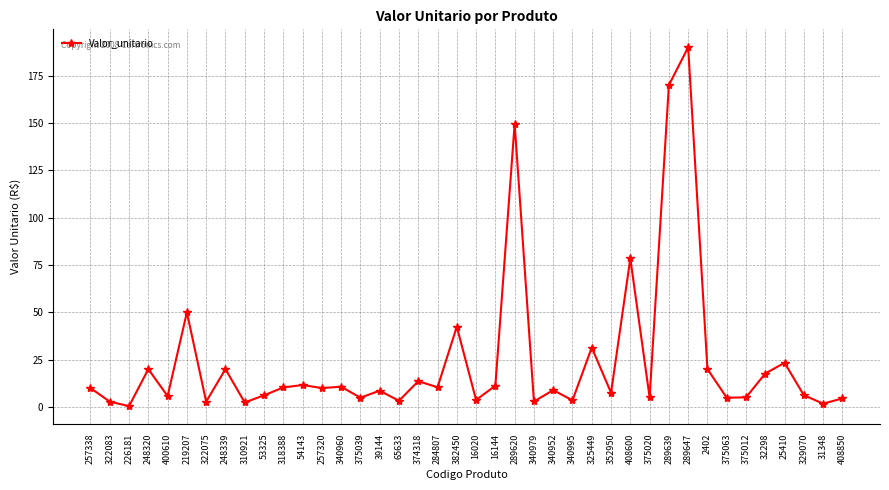

At which category does the chart reach its peak across all series?

289647